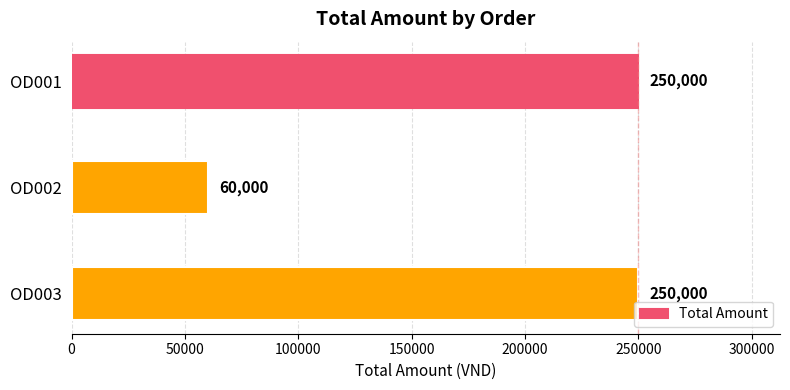

What is the value of the 2nd bar from the top?

60000